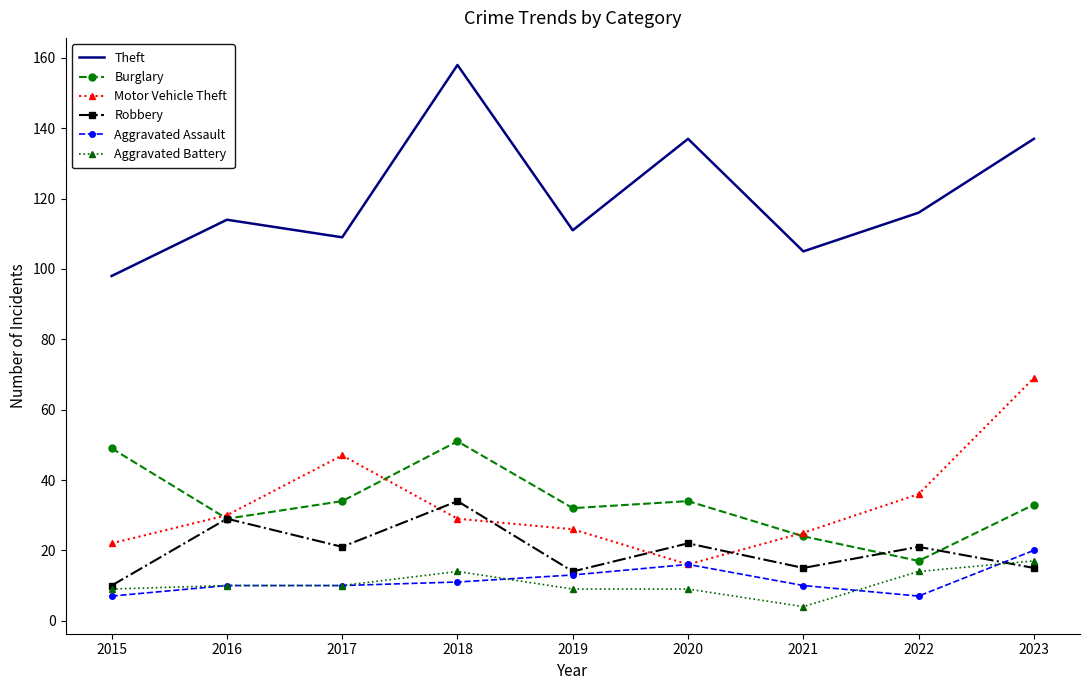

Is the value of Aggravated Assault at 2021 greater than the value of Theft at 2021?

No